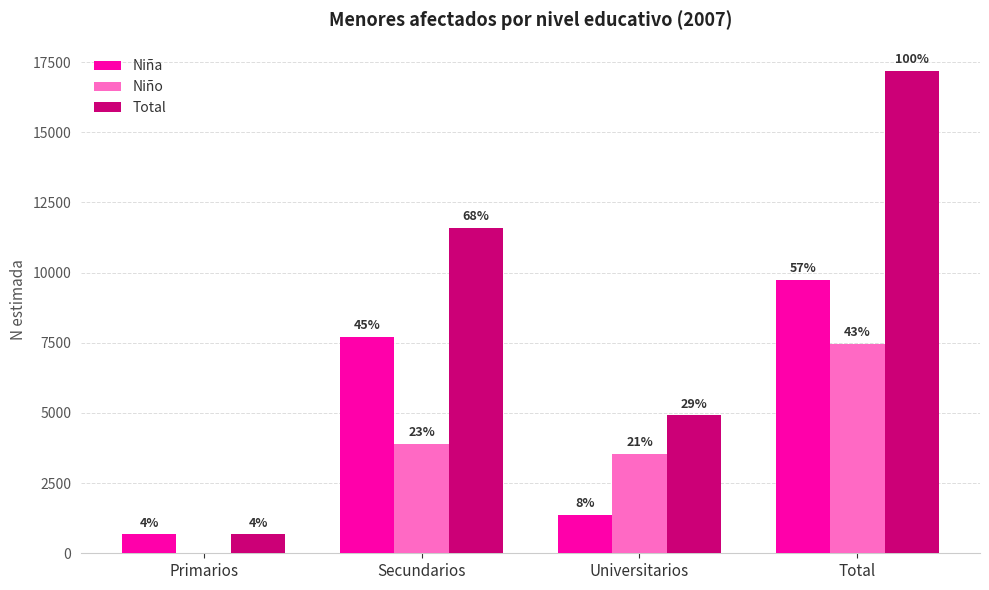

Which series has the largest total across all categories?

Total